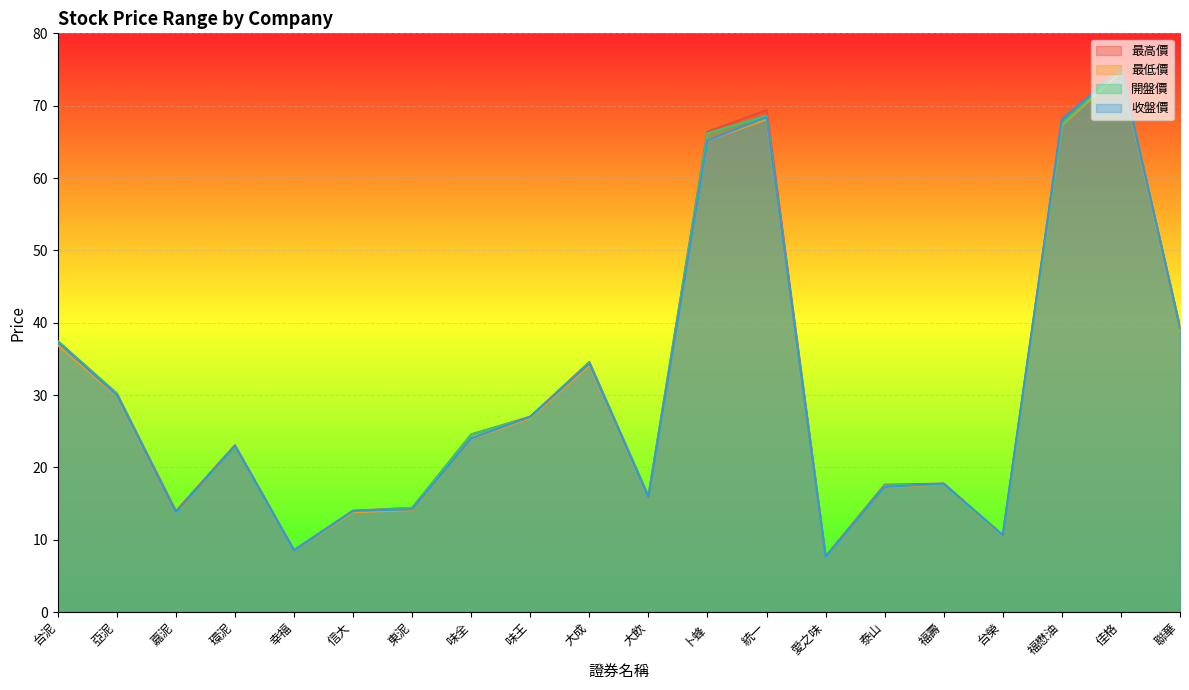

Rank the categories by 最高價 value from lowest to highest.

愛之味, 幸福, 台榮, 嘉泥, 信大, 東泥, 大飲, 泰山, 福壽, 環泥, 味全, 味王, 亞泥, 大成, 台泥, 聯華, 卜蜂, 福懋油, 統一, 佳格